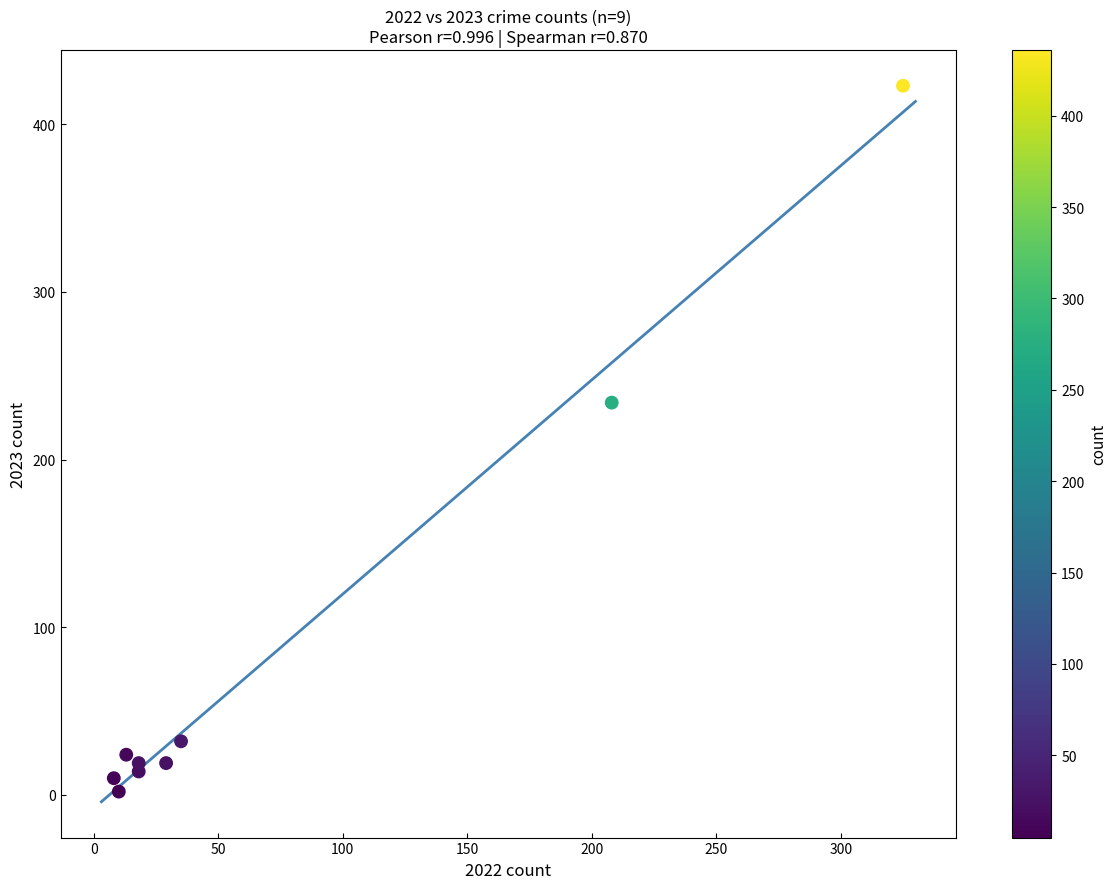

What Y value in the scatter plot is closest to 212?

234